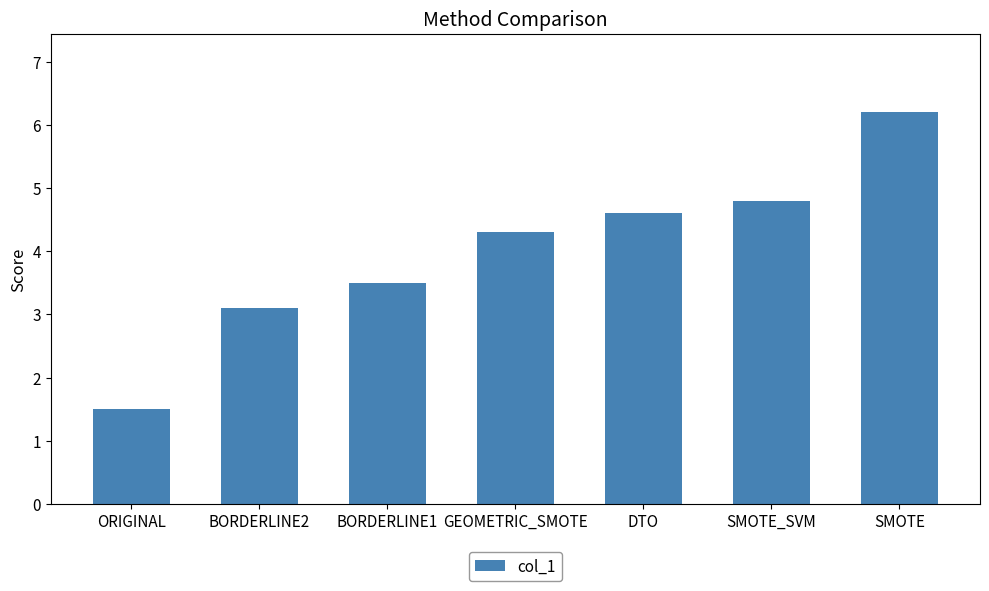

Reading left to right, extract all data points from this chart.

ORIGINAL=1.5	BORDERLINE2=3.1	BORDERLINE1=3.5	GEOMETRIC_SMOTE=4.3	DTO=4.6	SMOTE_SVM=4.8	SMOTE=6.2